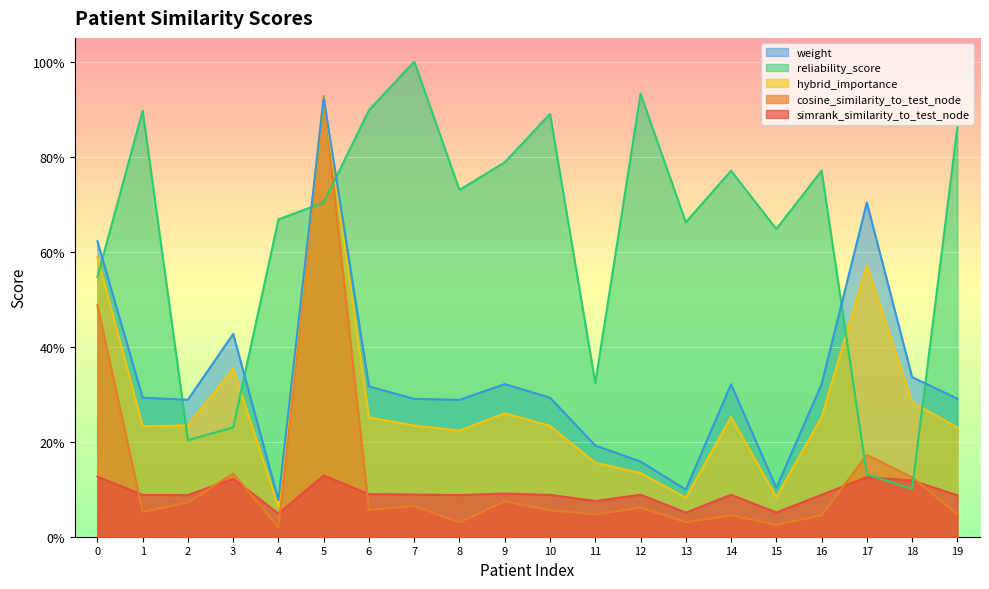

Reading right to left, list all the values displayed in this chart.

simrank_similarity_to_test_node: 19=0.1	18=0.1	17=0.1	16=0.1	15=0.1	14=0.1	13=0.1	12=0.1	11=0.1	10=0.1	9=0.1	8=0.1	7=0.1	6=0.1	5=0.1	4=0.0	3=0.1	2=0.1	1=0.1	0=0.1
cosine_similarity_to_test_node: 19=0.0	18=0.1	17=0.2	16=0.0	15=0.0	14=0.0	13=0.0	12=0.1	11=0.0	10=0.1	9=0.1	8=0.0	7=0.1	6=0.1	5=0.9	4=0.0	3=0.1	2=0.1	1=0.1	0=0.5
hybrid_importance: 19=0.2	18=0.3	17=0.6	16=0.3	15=0.1	14=0.3	13=0.1	12=0.1	11=0.2	10=0.2	9=0.3	8=0.2	7=0.2	6=0.3	5=0.9	4=0.1	3=0.4	2=0.2	1=0.2	0=0.6
reliability_score: 19=0.9	18=0.1	17=0.1	16=0.8	15=0.6	14=0.8	13=0.7	12=0.9	11=0.3	10=0.9	9=0.8	8=0.7	7=1.0	6=0.9	5=0.7	4=0.7	3=0.2	2=0.2	1=0.9	0=0.5
weight: 19=0.3	18=0.3	17=0.7	16=0.3	15=0.1	14=0.3	13=0.1	12=0.2	11=0.2	10=0.3	9=0.3	8=0.3	7=0.3	6=0.3	5=0.9	4=0.1	3=0.4	2=0.3	1=0.3	0=0.6